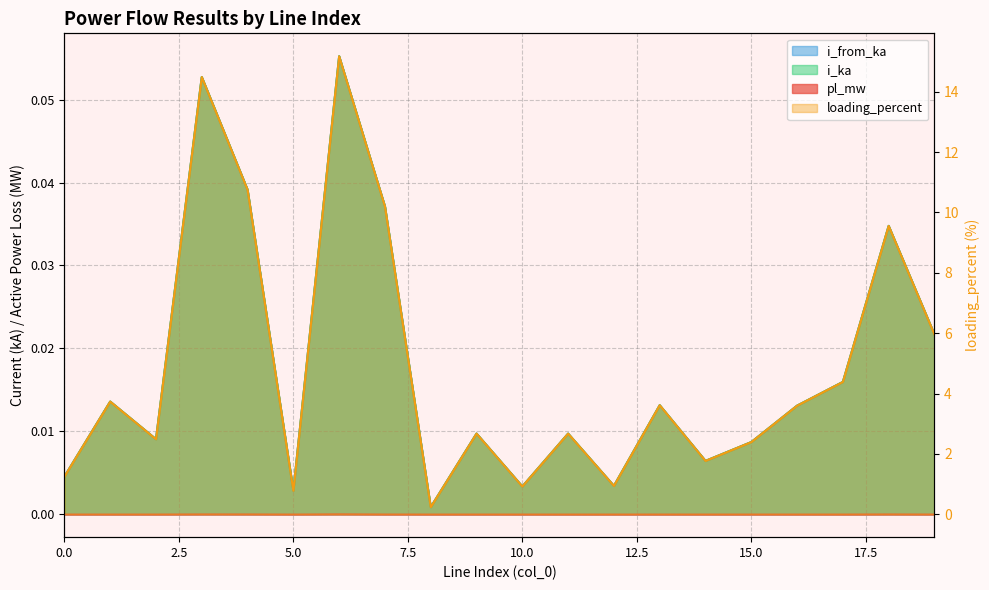

The value of i_ka at 9 is 0.0. True or false?

False